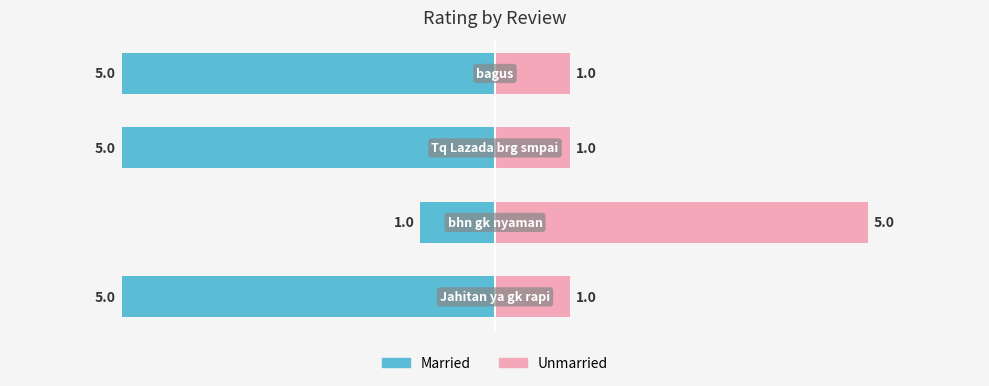

What is the average value of the Unmarried series?

2